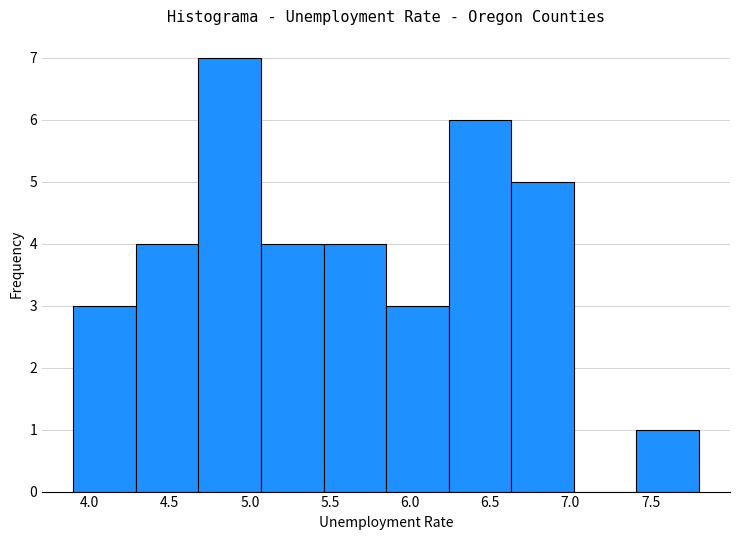

How tall is the bar that spans 5.46 to 5.85 on the x-axis? Neither the bar edges nor the heights are printed on the chart, so give them approximately, as read against the axes.

4